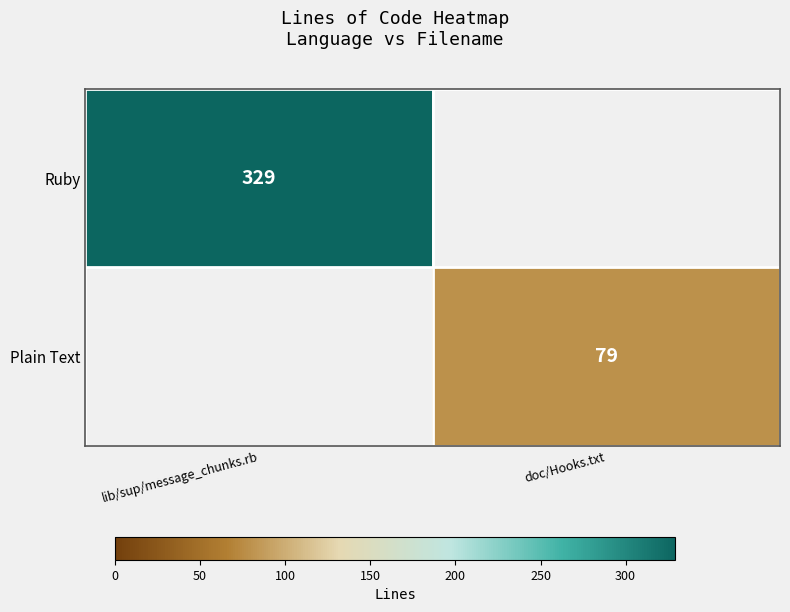

The Plain Text series shows 79 at doc/Hooks.txt. True or false?

True